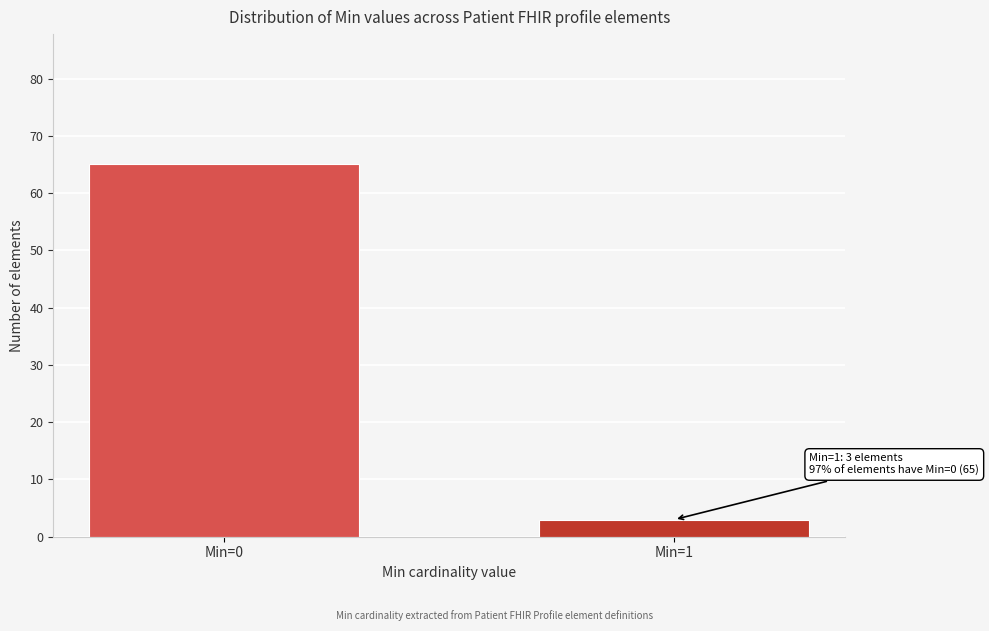

Reading left to right, list all the values displayed in this chart.

Min=0=65	Min=1=3